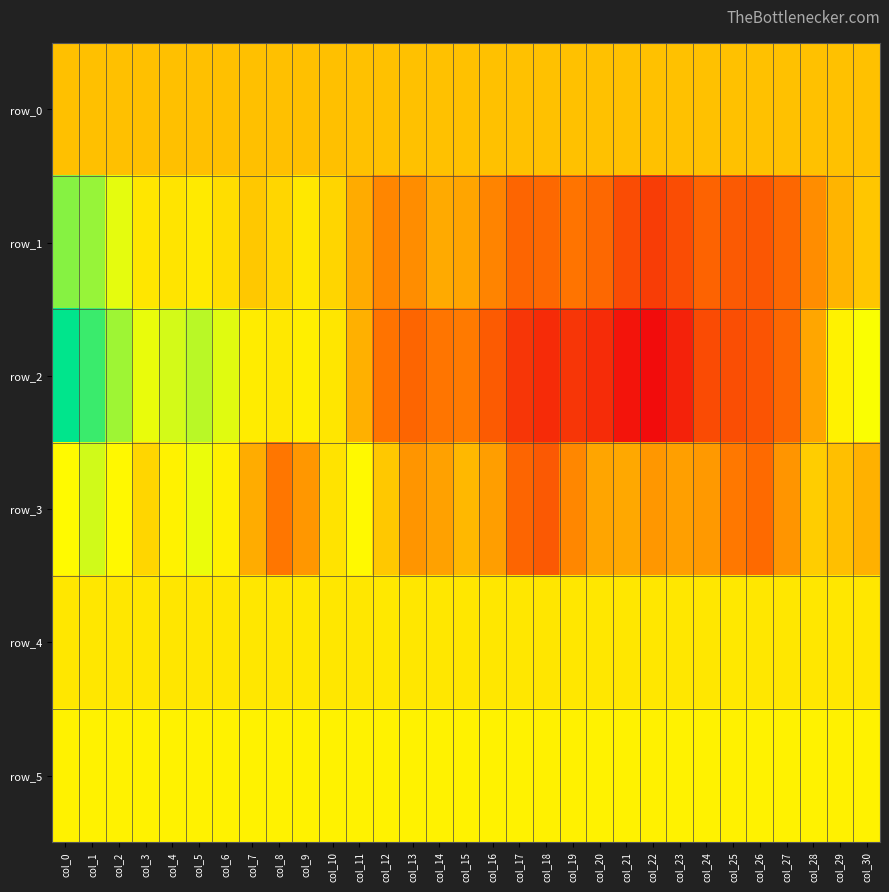

How many data points in row_3 are less than 105?

15